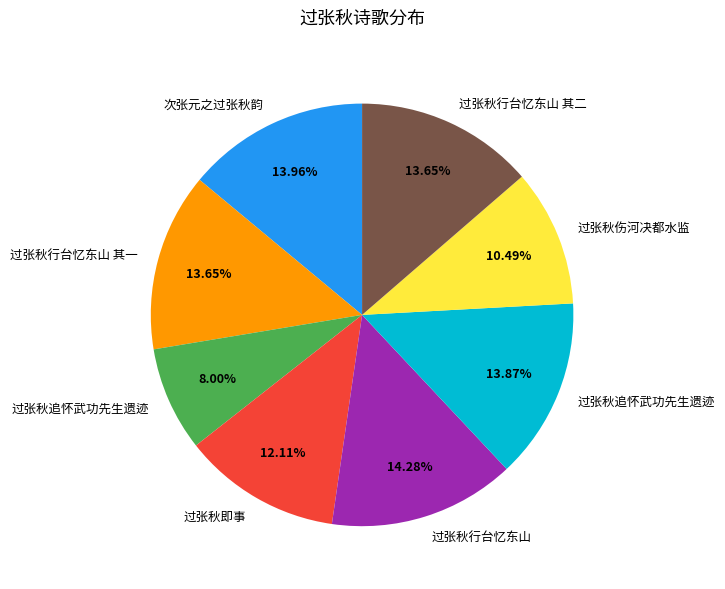

Does any single category account for the majority?

No